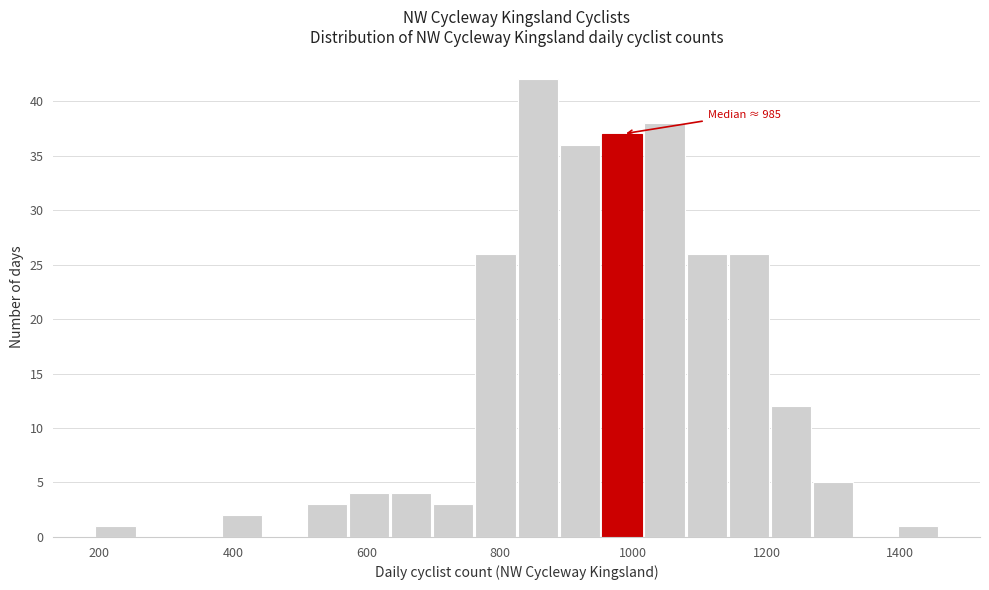

Read against the x-axis, roughly where is the centre of the tallest bar?

860